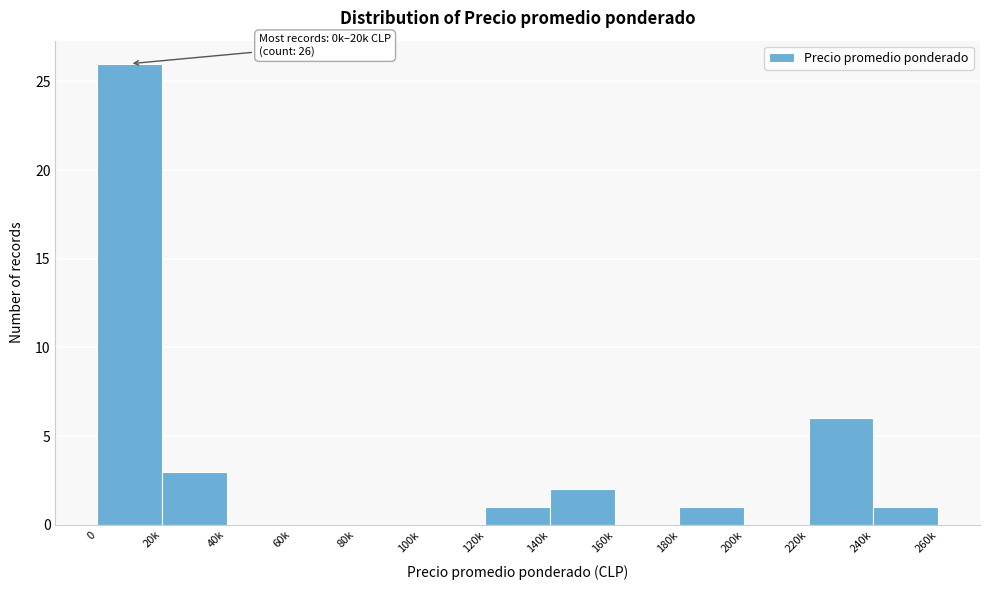

Reading left to right, transcribe all the data shown in this chart.

0=26	20k=3	40k=0	60k=0	80k=0	100k=0	120k=1	140k=2	160k=0	180k=1	200k=0	220k=6	240k=1